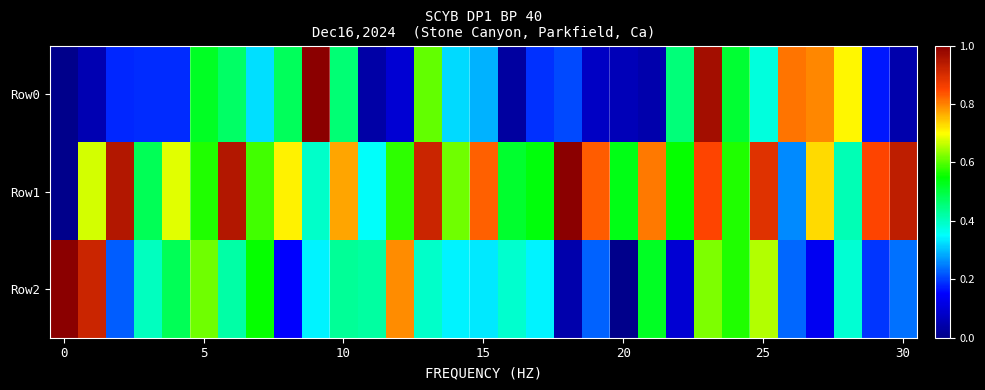

How many data points does each series have?

31